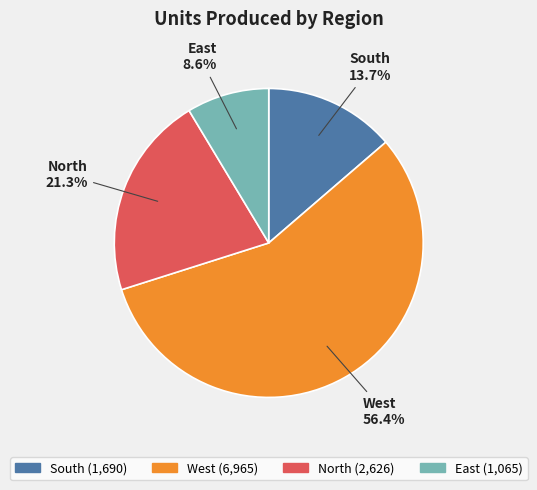

Is there any slice that represents more than half of the pie?

Yes